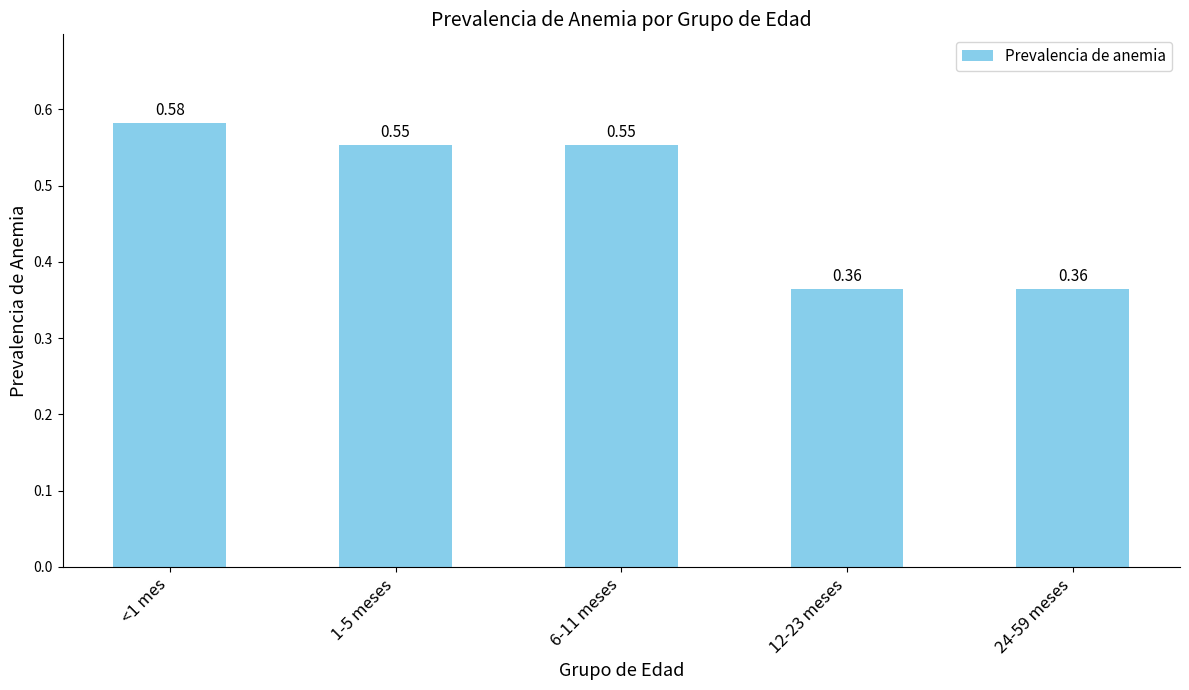

What is the label of the 1st bar from the left?

<1 mes